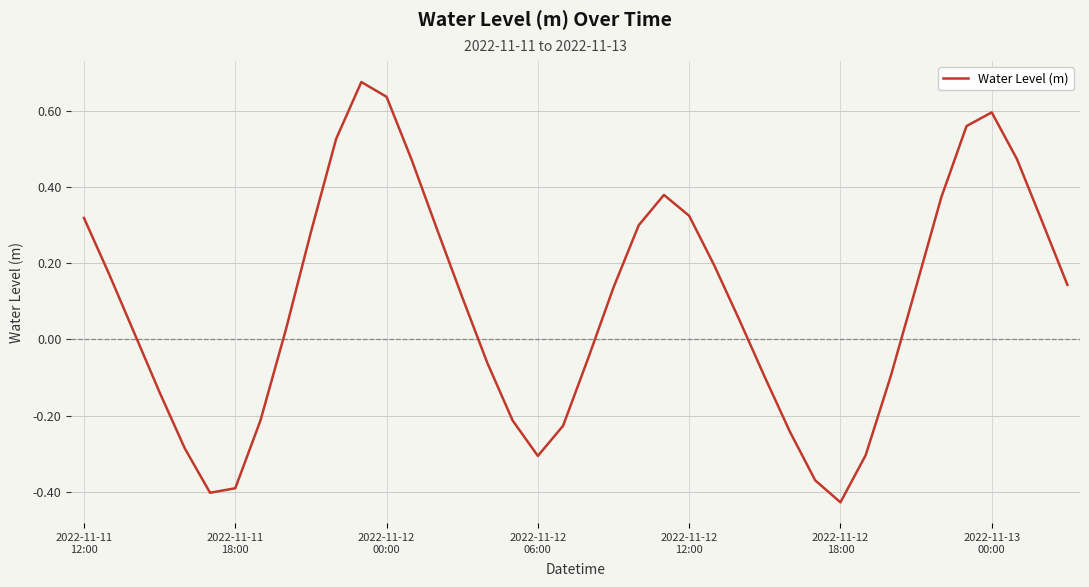

What is the difference between the maximum and minimum values?

1.1